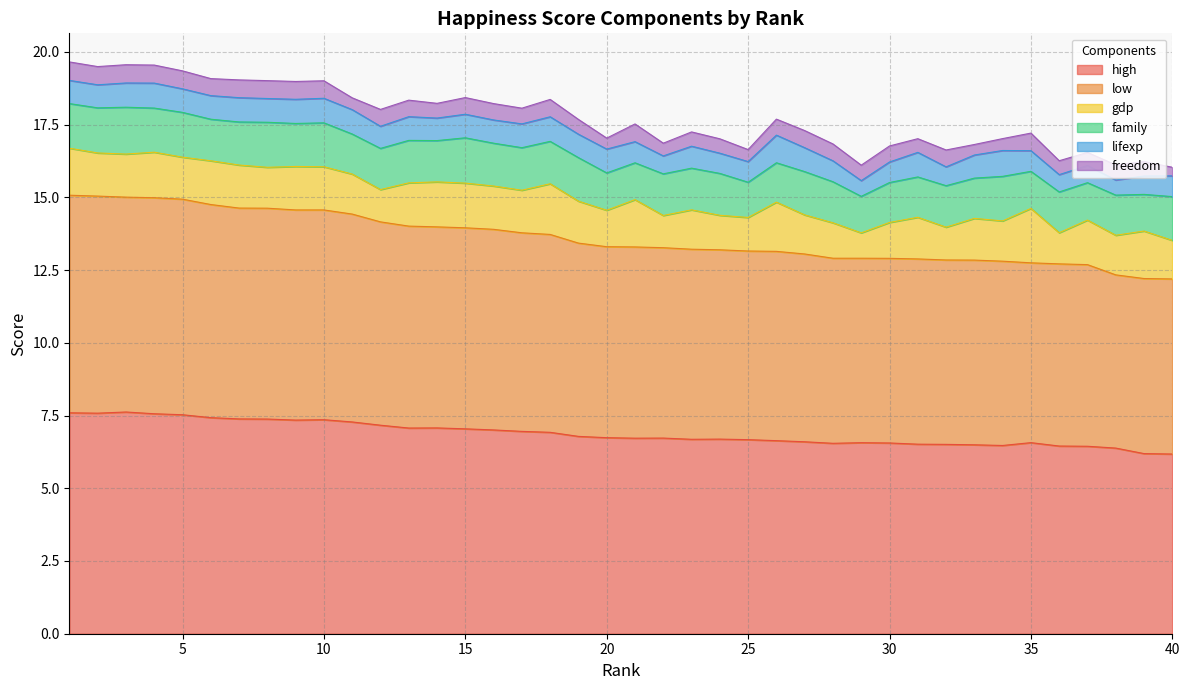

Does the chart have visible grid lines?

Yes